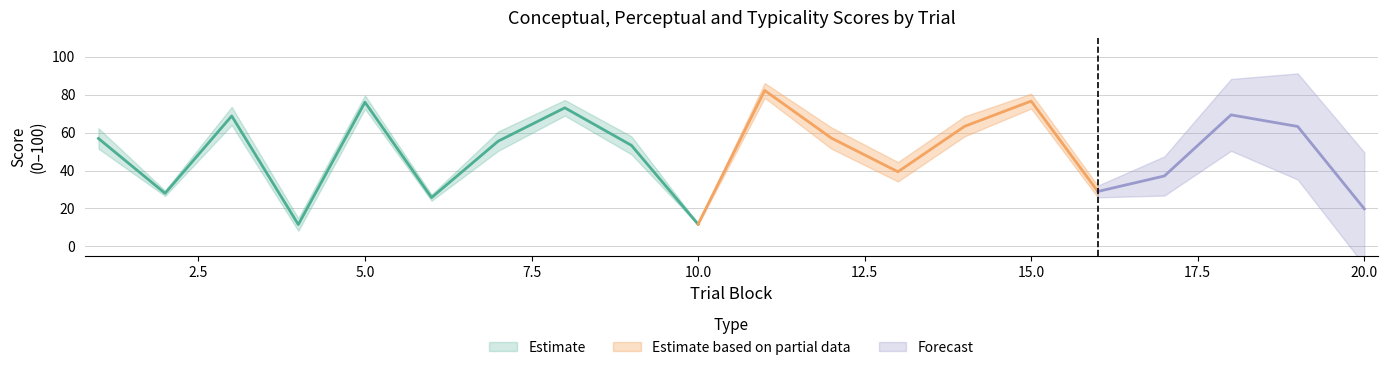

What is the lowest value of the typicality series?

12.0